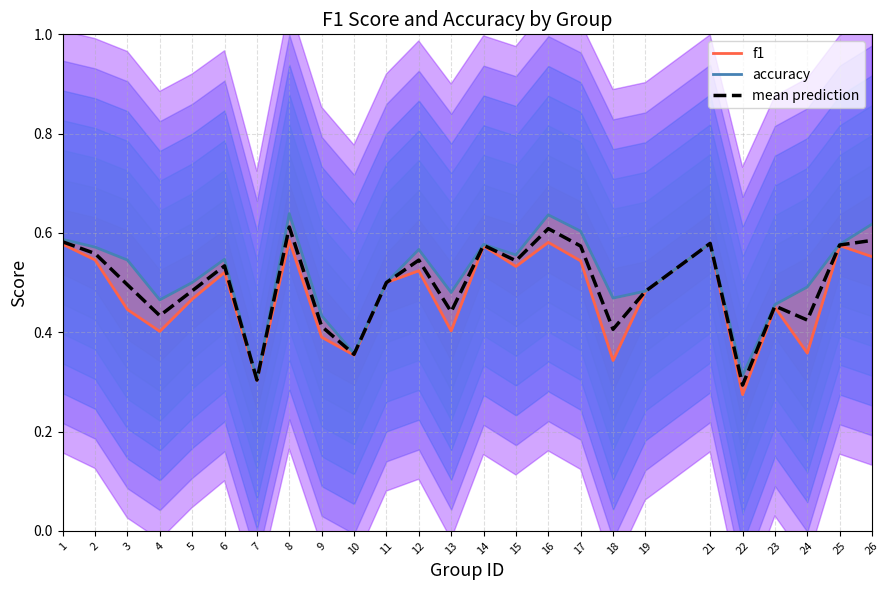

Reading left to right, what are all the values shown in this chart?

f1: 1=0.6	2=0.5	3=0.4	4=0.4	5=0.5	6=0.5	7=0.3	8=0.6	9=0.4	10=0.4	11=0.5	12=0.5	13=0.4	14=0.6	15=0.5	16=0.6	17=0.5	18=0.3	19=0.5	21=0.6	22=0.3	23=0.5	24=0.4	25=0.6	26=0.6
accuracy: 1=0.6	2=0.6	3=0.5	4=0.5	5=0.5	6=0.5	7=0.3	8=0.6	9=0.4	10=0.4	11=0.5	12=0.6	13=0.5	14=0.6	15=0.6	16=0.6	17=0.6	18=0.5	19=0.5	21=0.6	22=0.3	23=0.5	24=0.5	25=0.6	26=0.6
mean prediction: 1=0.6	2=0.6	3=0.5	4=0.4	5=0.5	6=0.5	7=0.3	8=0.6	9=0.4	10=0.4	11=0.5	12=0.5	13=0.4	14=0.6	15=0.5	16=0.6	17=0.6	18=0.4	19=0.5	21=0.6	22=0.3	23=0.5	24=0.4	25=0.6	26=0.6